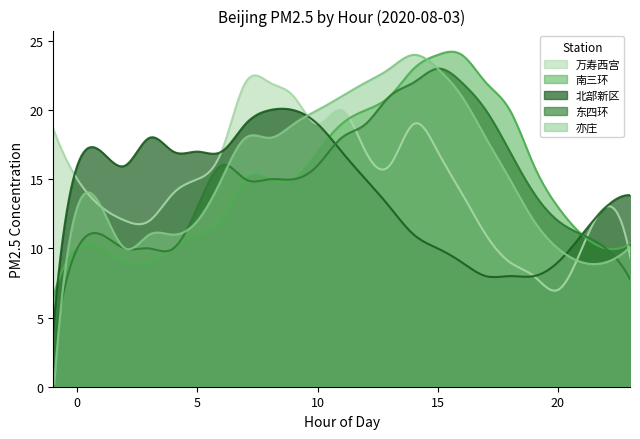

At which category is the sum across all series the highest?

14